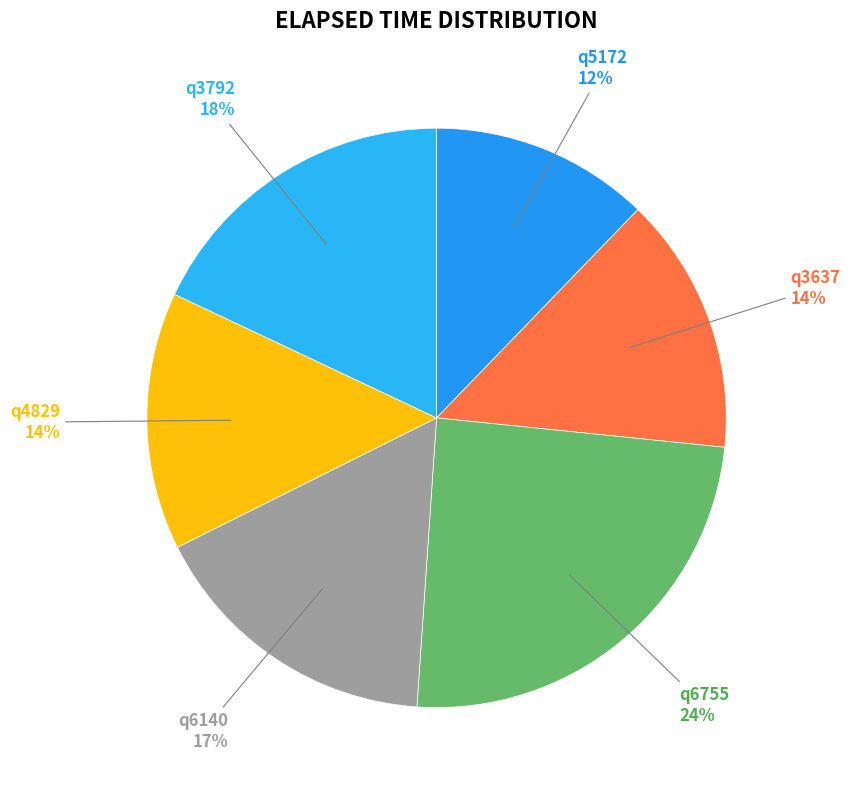

To the nearest percent, what is the difference between the largest and smallest slice percentages?

12%